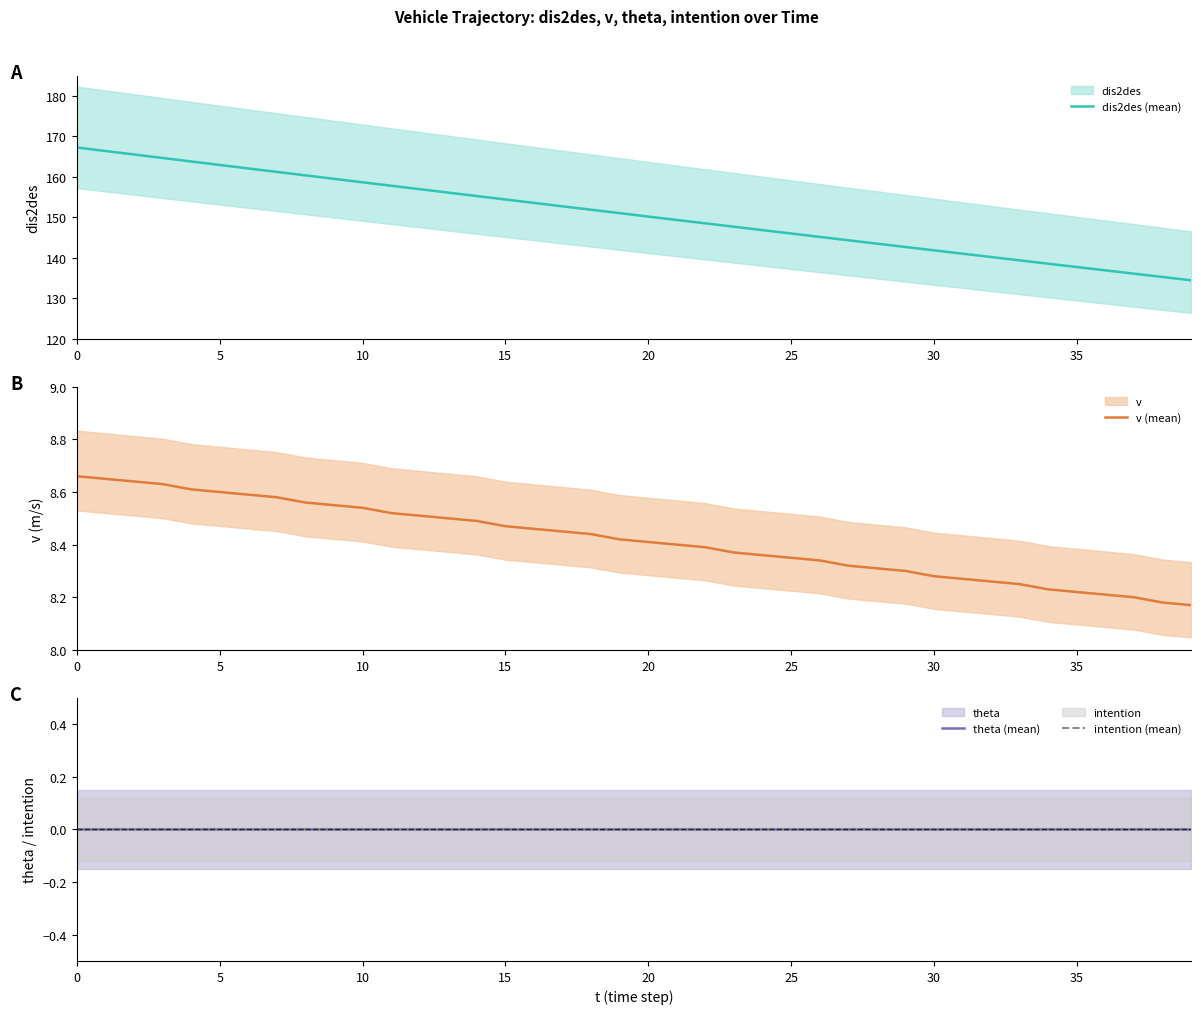

Reading left to right, transcribe all the data shown in this chart.

dis2des (mean): 167.3	166.4	165.5	164.7	163.8	162.9	162.1	161.2	160.4	159.5	158.7	157.8	157.0	156.1	155.3	154.4	153.6	152.7	151.9	151.0	150.2	149.3	148.5	147.7	146.8	146.0	145.2	144.3	143.5	142.7	141.8	141.0	140.2	139.4	138.6	137.7	136.9	136.1	135.3	134.4
v (mean): 8.7	8.7	8.6	8.6	8.6	8.6	8.6	8.6	8.6	8.6	8.5	8.5	8.5	8.5	8.5	8.5	8.5	8.4	8.4	8.4	8.4	8.4	8.4	8.4	8.4	8.3	8.3	8.3	8.3	8.3	8.3	8.3	8.3	8.2	8.2	8.2	8.2	8.2	8.2	8.2
theta (mean): 0.0	0.0	0.0	0.0	0.0	0.0	0.0	0.0	0.0	0.0	0.0	0.0	0.0	0.0	0.0	0.0	0.0	0.0	0.0	0.0	0.0	0.0	0.0	0.0	0.0	0.0	0.0	0.0	0.0	0.0	0.0	0.0	0.0	0.0	0.0	0.0	0.0	0.0	0.0	0.0
intention (mean): 0.0	0.0	0.0	0.0	0.0	0.0	0.0	0.0	0.0	0.0	0.0	0.0	0.0	0.0	0.0	0.0	0.0	0.0	0.0	0.0	0.0	0.0	0.0	0.0	0.0	0.0	0.0	0.0	0.0	0.0	0.0	0.0	0.0	0.0	0.0	0.0	0.0	0.0	0.0	0.0